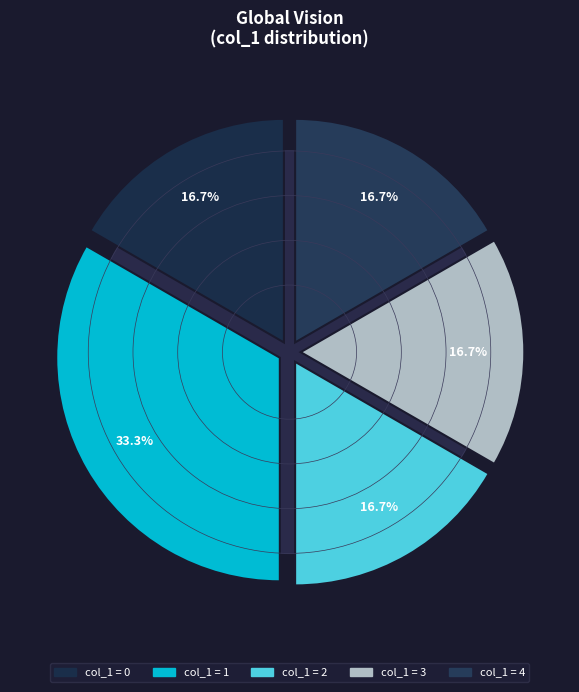

What percentage is the col_1=3 slice, to the nearest percent?

17%